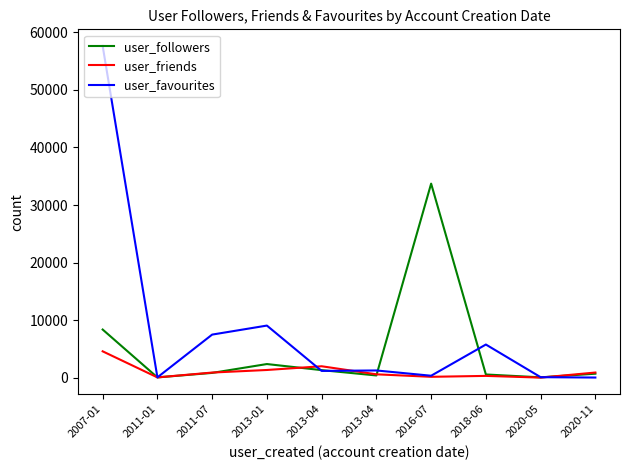

Rank the series by their maximum value, from highest to lowest.

user_favourites, user_followers, user_friends